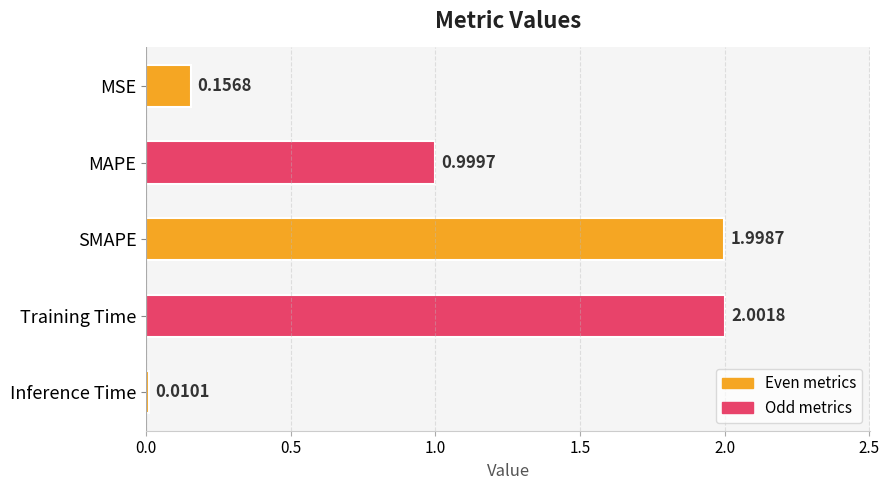

What is the difference between the maximum and minimum values?

2.0